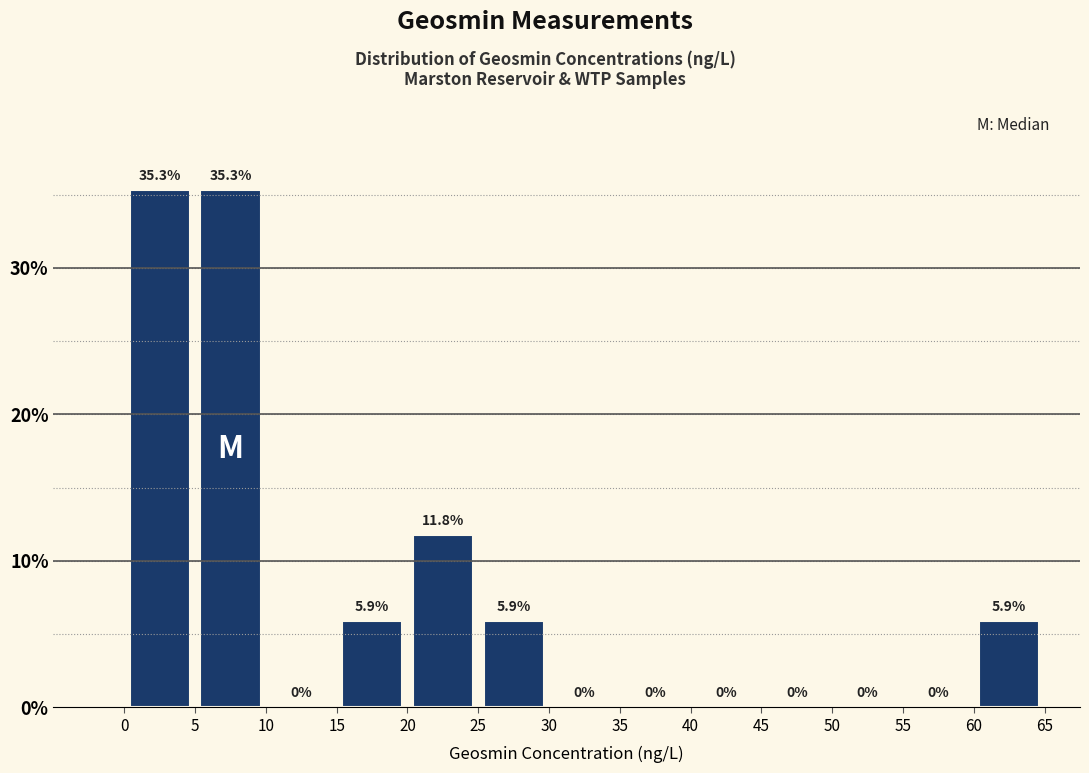

Reading left to right, transcribe this chart: for each bar, give the range it covers on the x-axis and its height.

0 to 5: 35.3
5 to 10: 35.3
10 to 15: 0.0
15 to 20: 5.9
20 to 25: 11.8
25 to 30: 5.9
30 to 35: 0.0
35 to 40: 0.0
40 to 45: 0.0
45 to 50: 0.0
50 to 55: 0.0
55 to 60: 0.0
60 to 65: 5.9